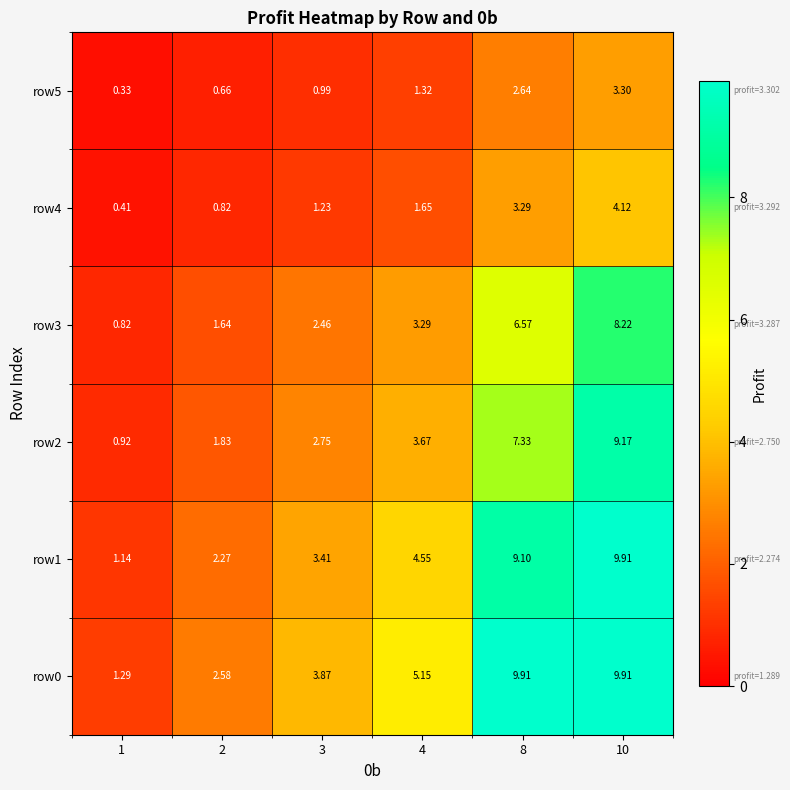

Is the value of row3 at 1 greater than the value of row4 at 8?

No